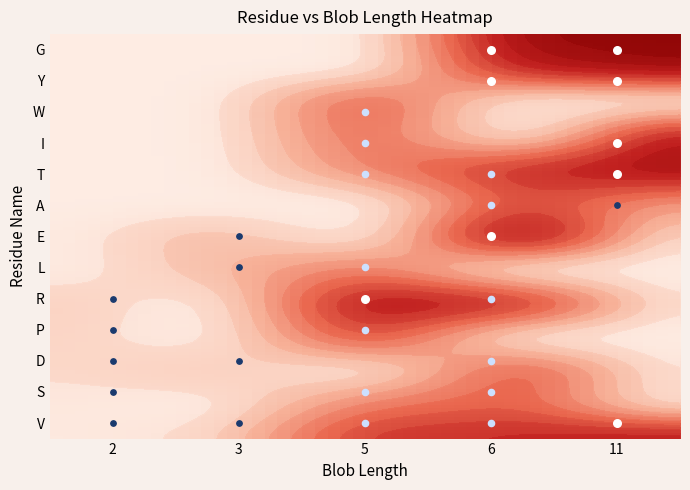

Which series has the largest range (max minus min)?

G